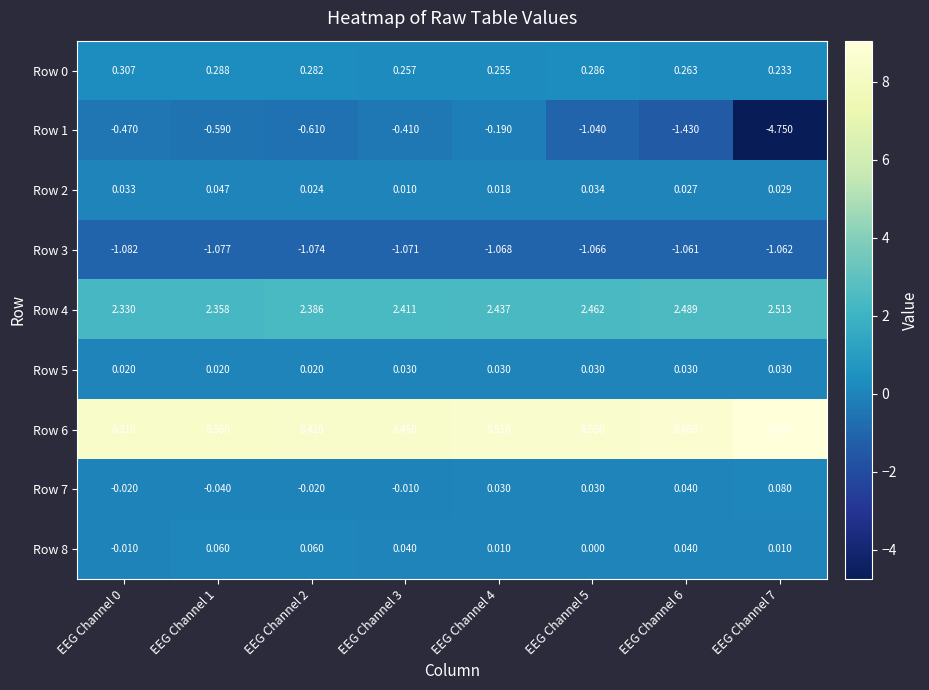

Is the value of Row 6 at EEG Channel 7 greater than the value of Row 7 at EEG Channel 4?

Yes